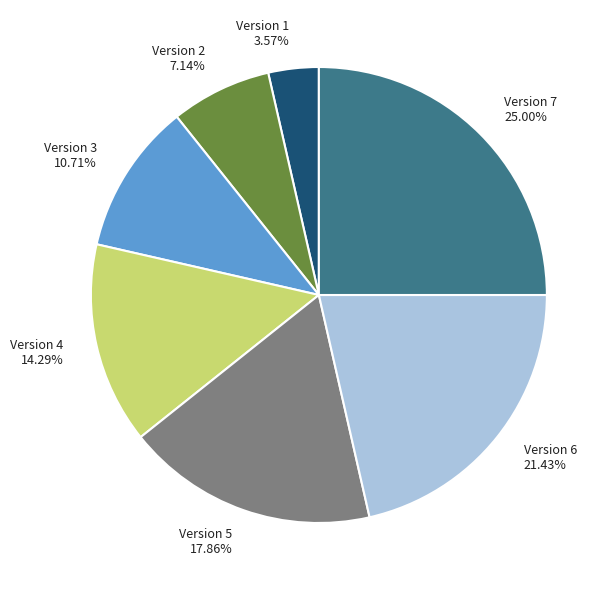

How many slices are in this pie chart?

7